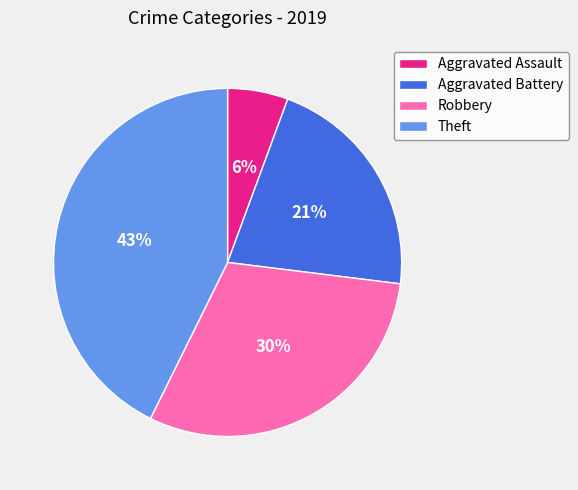

Is there any slice that represents more than half of the pie?

No